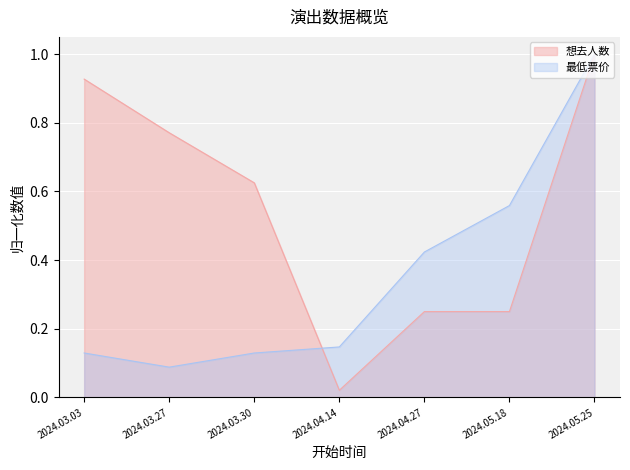

What is the average value of the 最低票价 series?

0.4